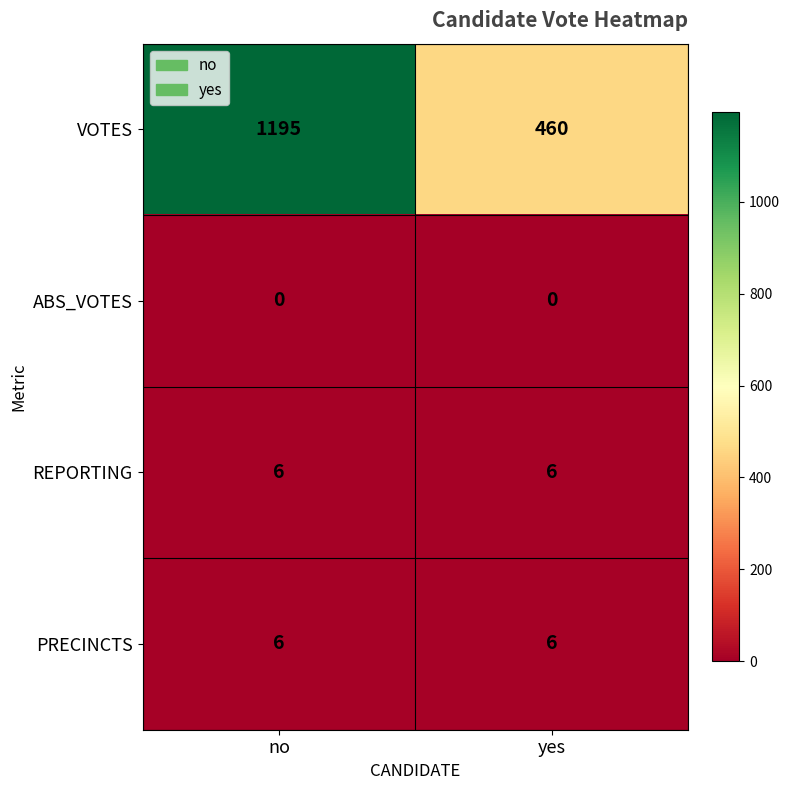

At which category is the sum across all series the highest?

no